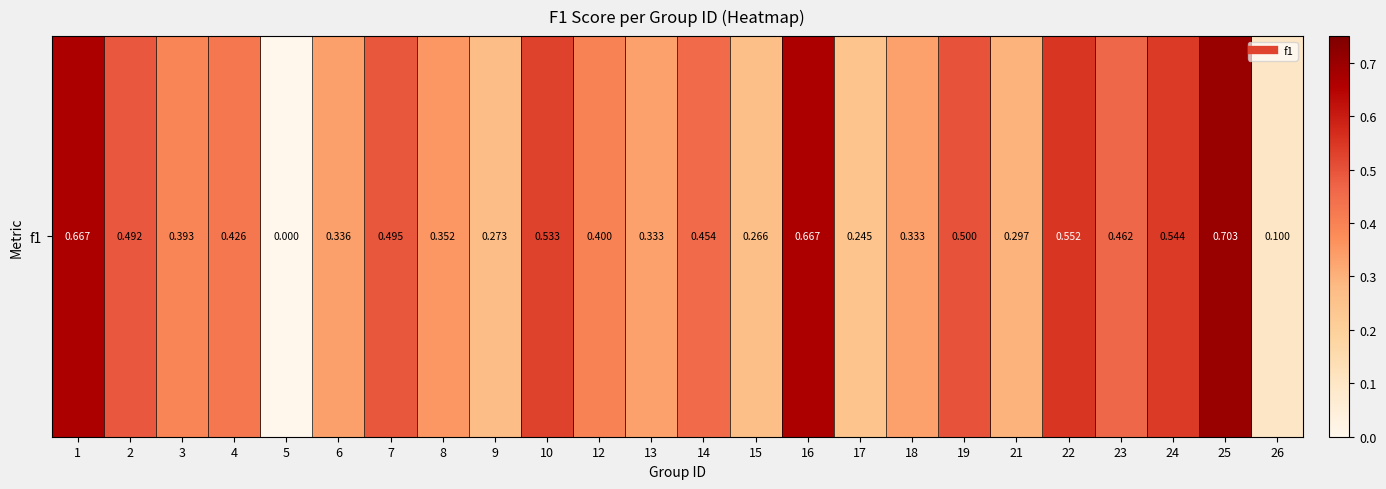

What is the sum of the values at 15 and 3?

0.7